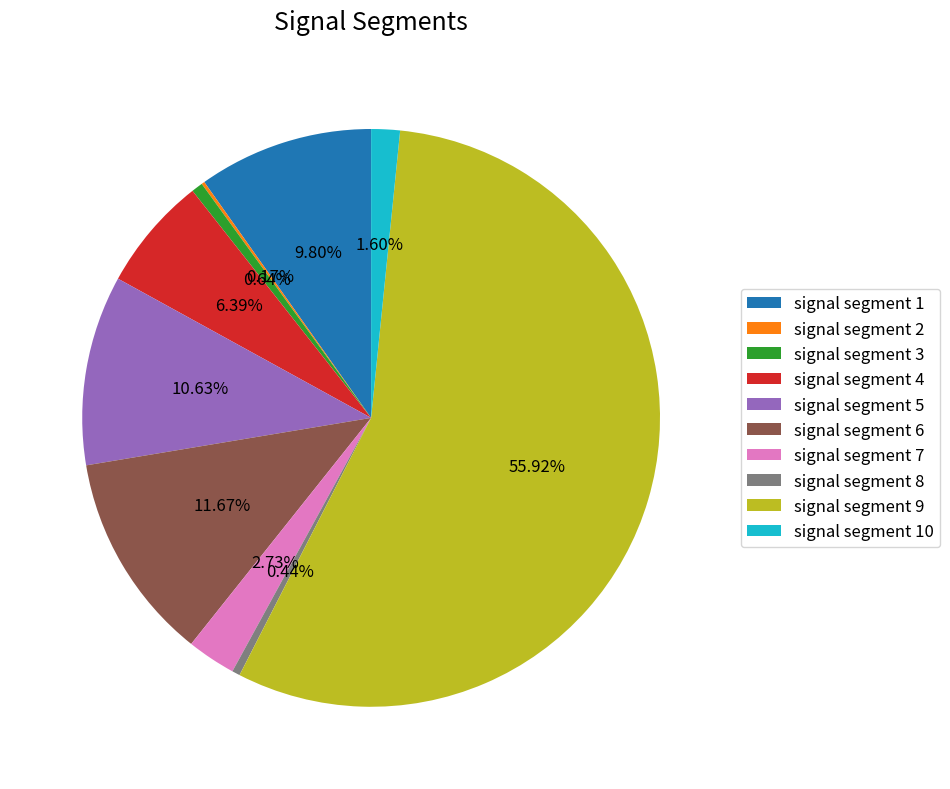

To the nearest percent, what portion does signal segment 7 represent?

3%